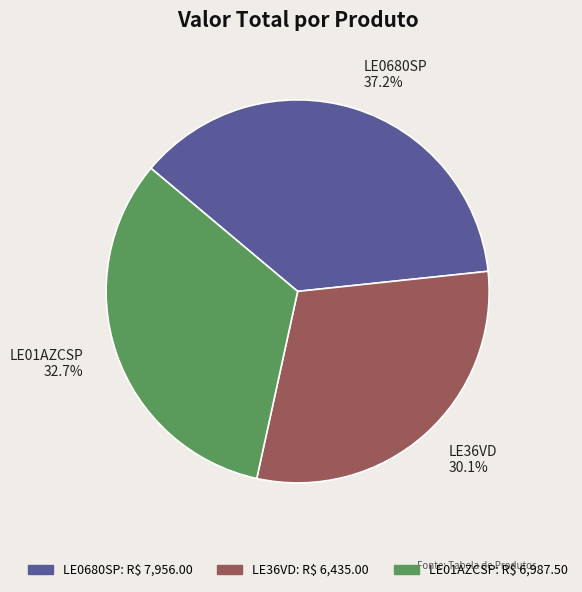

The LE36VD slice represents 30% of the pie. True or false?

True